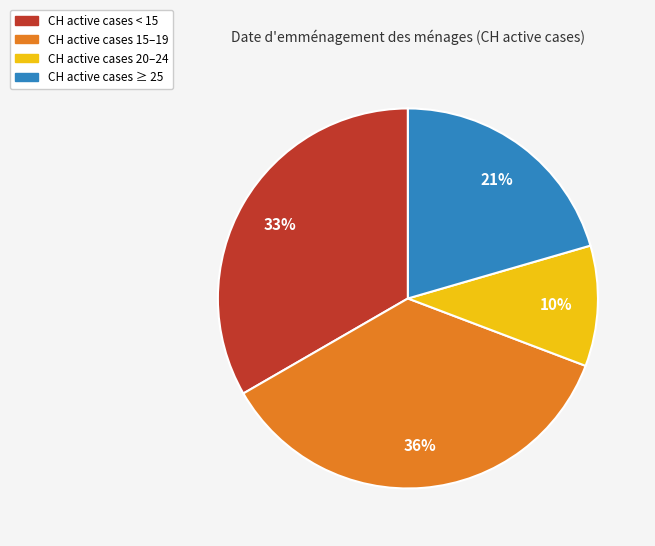

To the nearest percent, what is the difference between the largest and smallest slice percentages?

26%